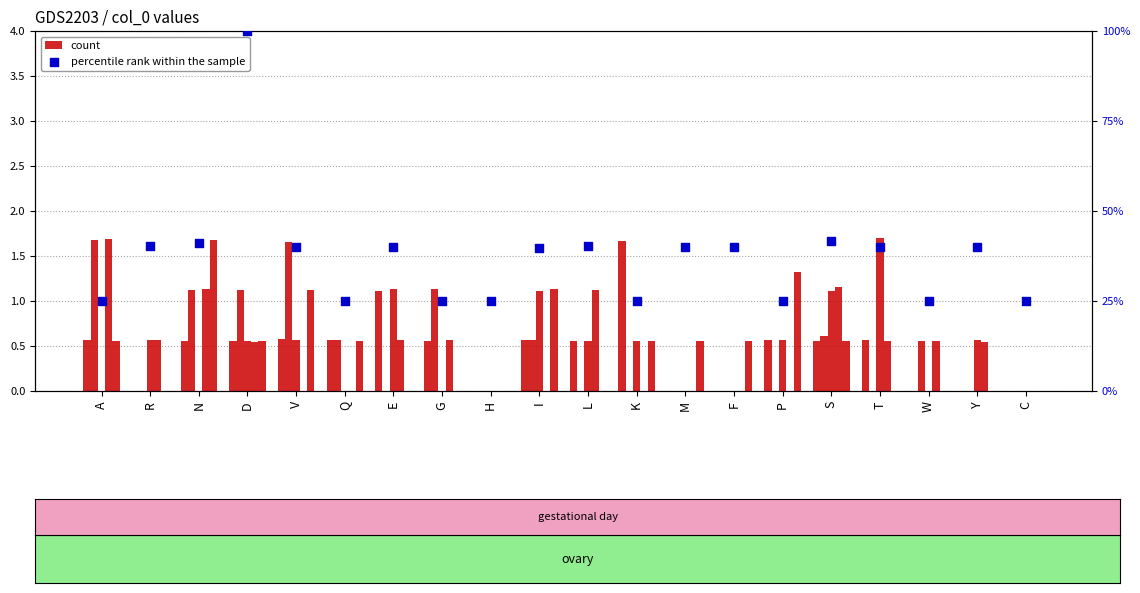

Which series contains the lowest Y value?

count